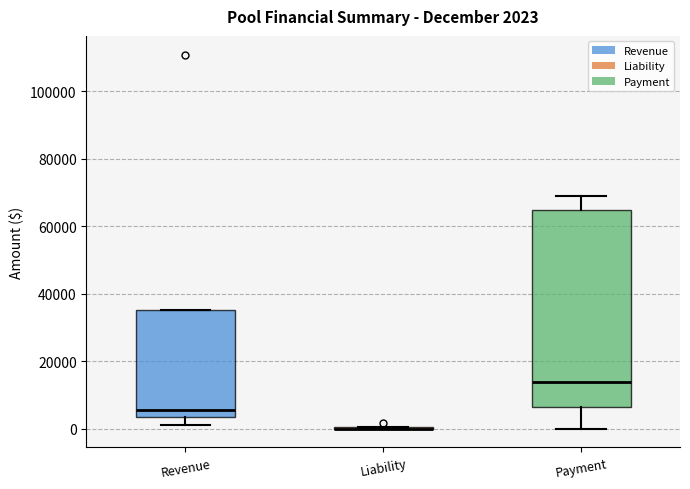

Which box is the tallest, from its lower edge to its upper edge?

Payment